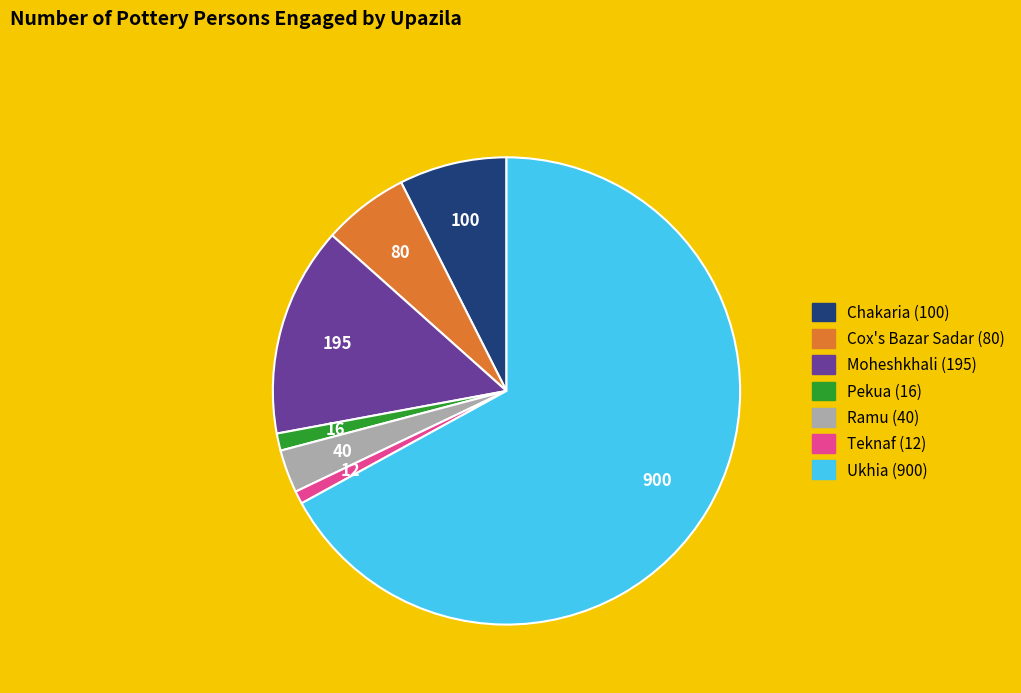

Which category accounts for the majority?

Ukhia